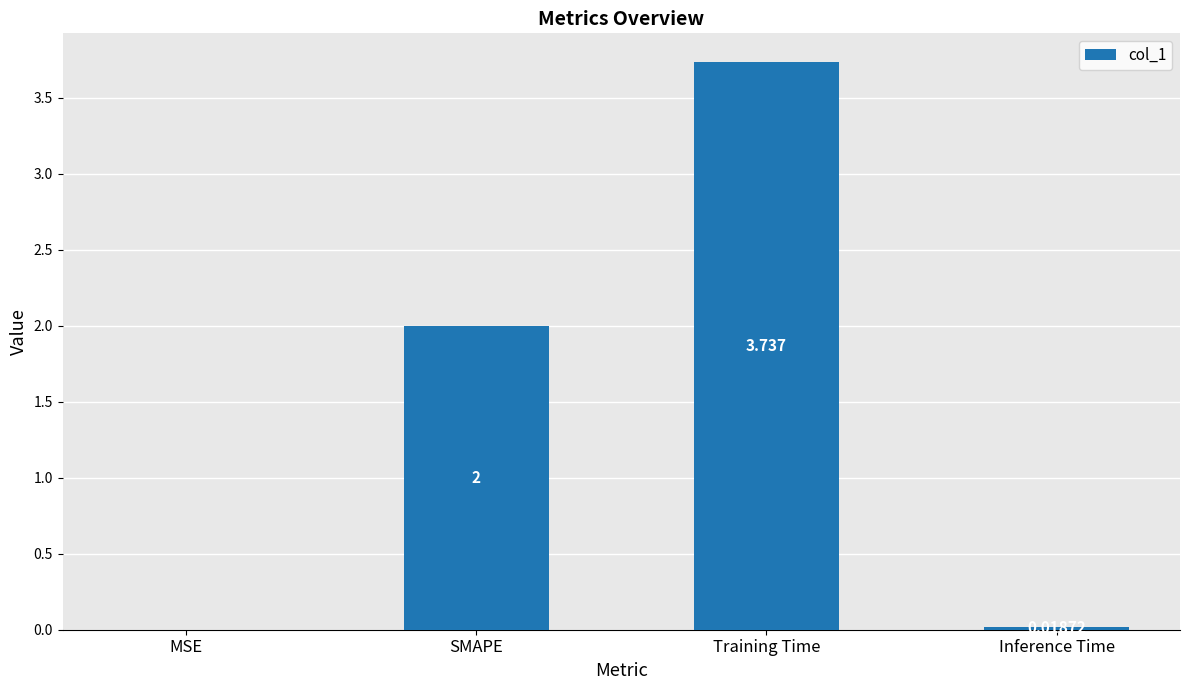

Between MSE and Training Time, which is larger?

Training Time